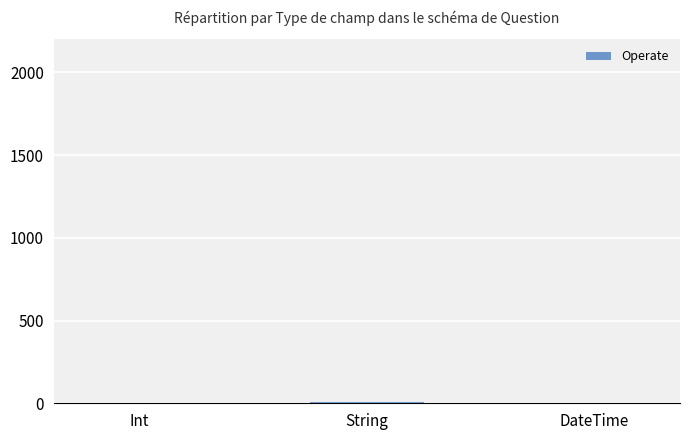

Are the bars horizontal?

No